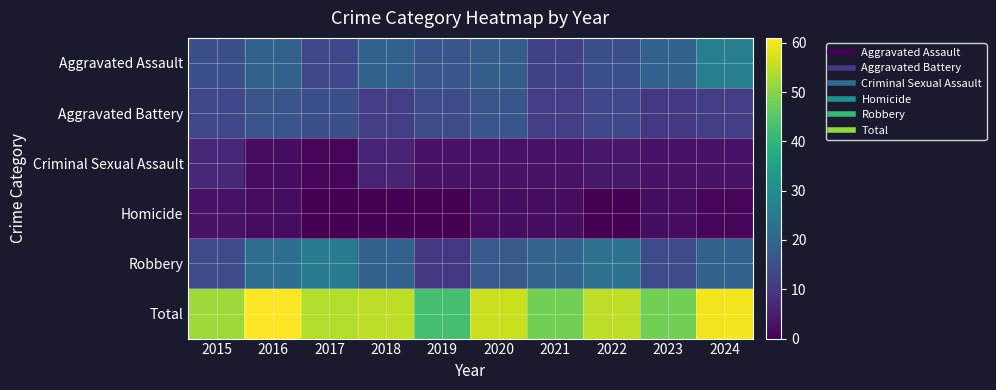

What is the maximum value shown in the chart?

61